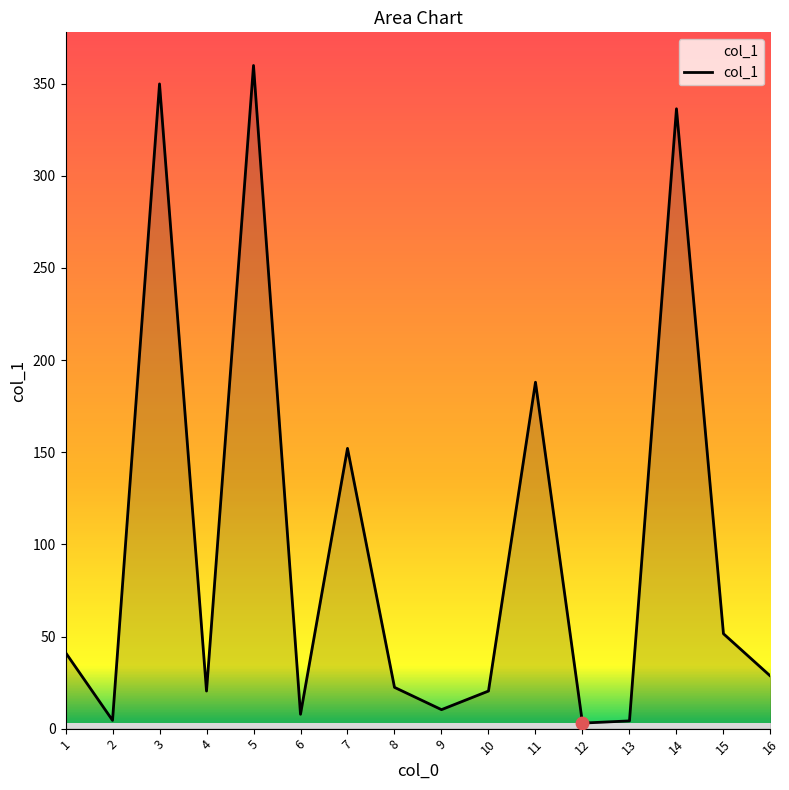

Which has a higher value, 9 or 2?

9